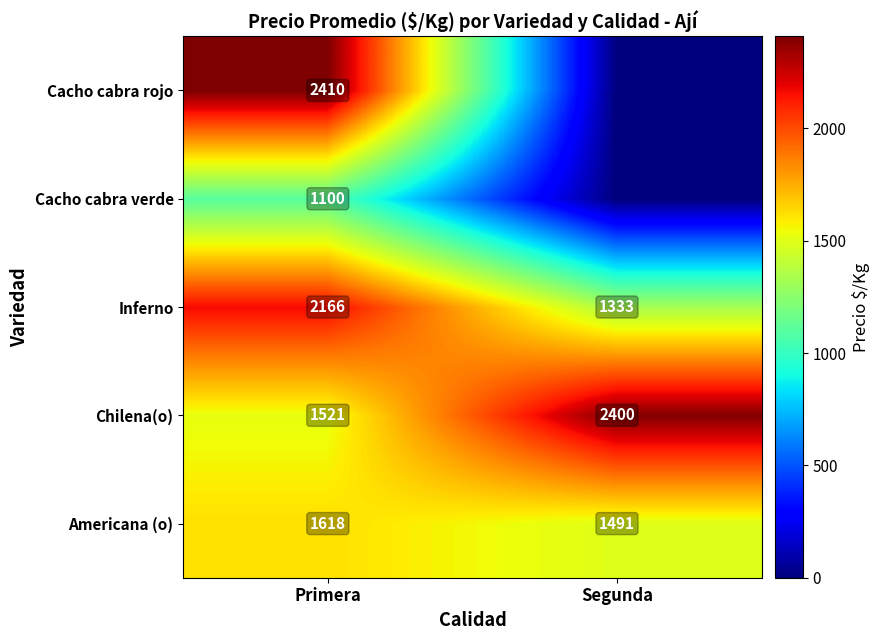

Where is Chilena(o) nearest to the value 1960?

Primera